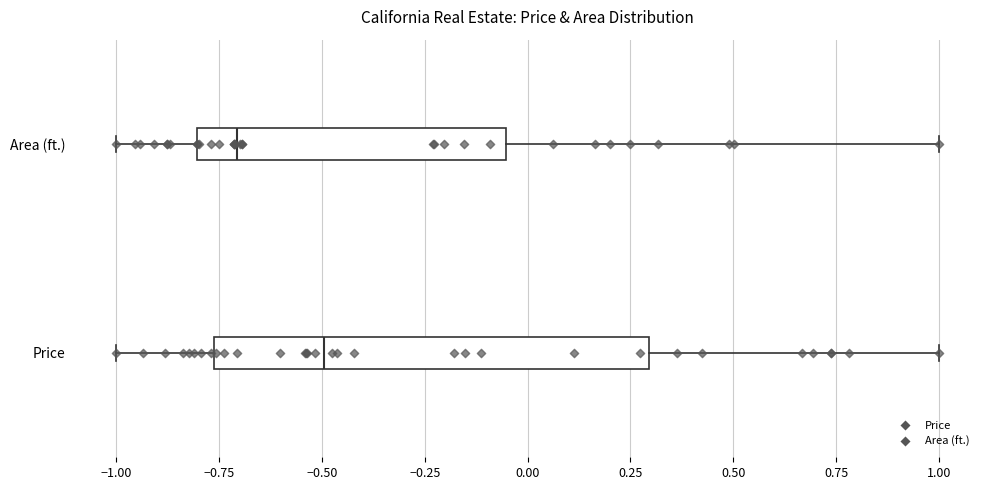

Where is the left edge of the box for Price on the x-axis? The values are not printed on the chart, so give them approximately, as read against the axis.

-0.75